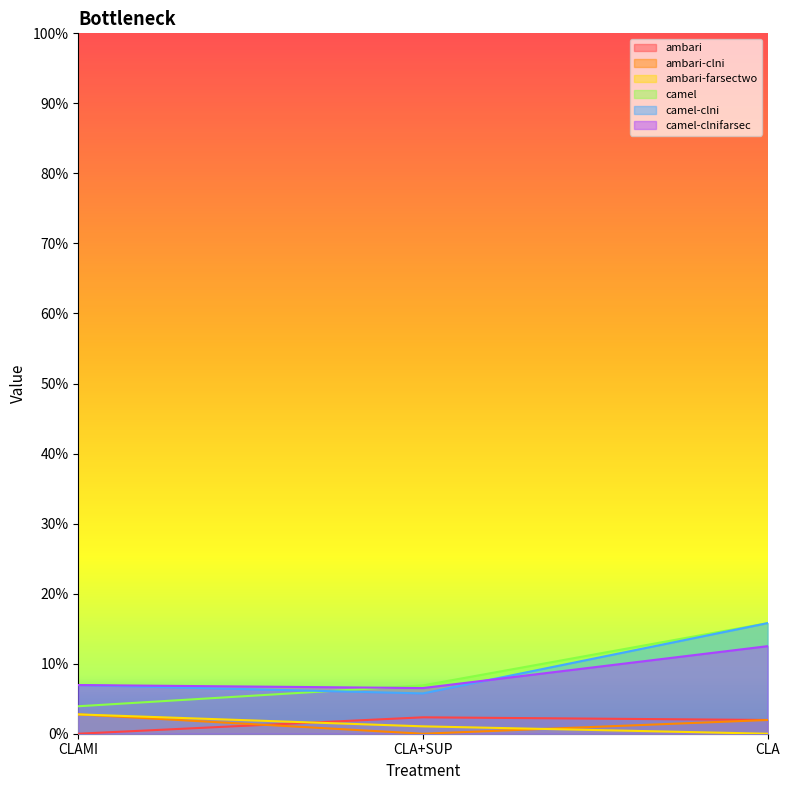

At which label is ambari-farsectwo closest to 0?

CLA